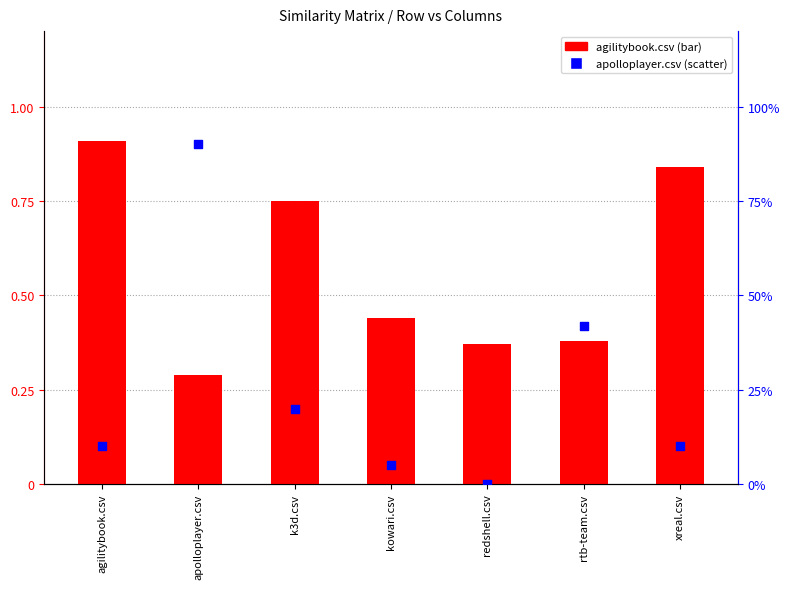

What is the total value across all series at apolloplayer.csv?

1.2